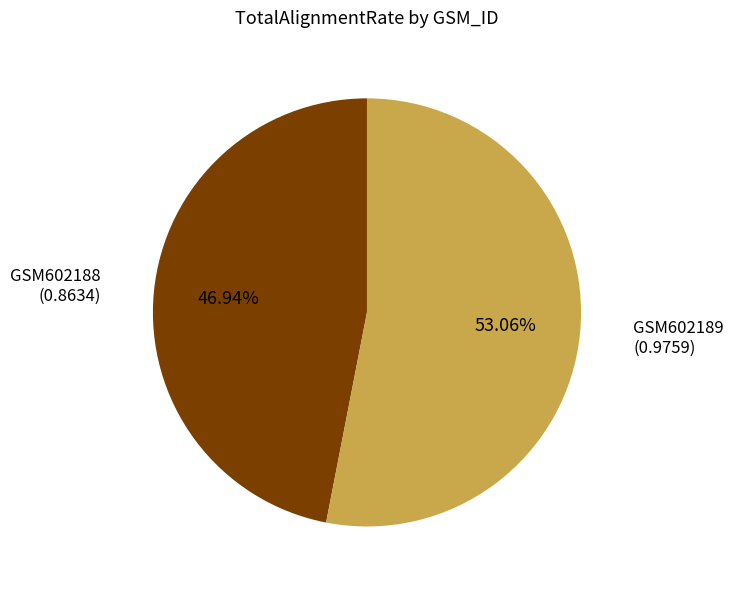

Is there a majority slice in this chart?

Yes